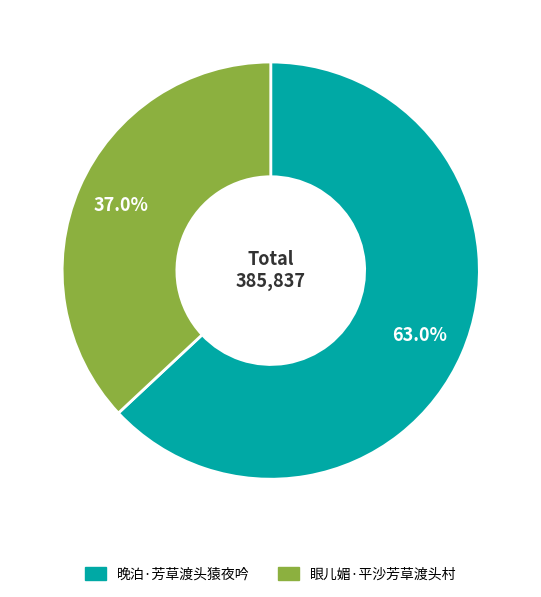

How many slices are in this pie chart?

2